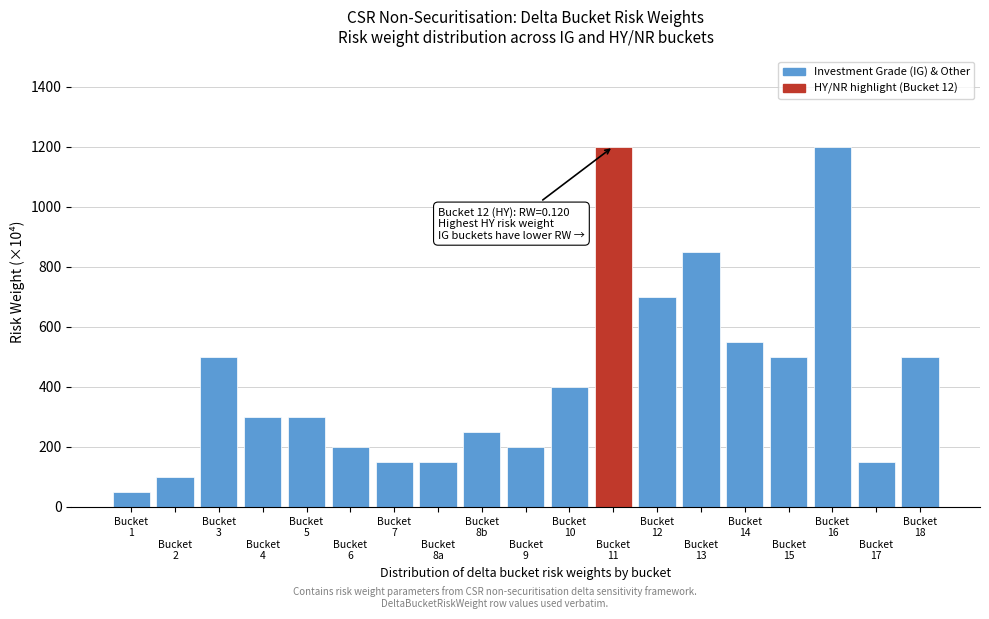

Reading left to right, extract all data points from this chart.

50	100	500	300	300	200	150	150	250	200	400	1200	700	850	550	500	1200	150	500